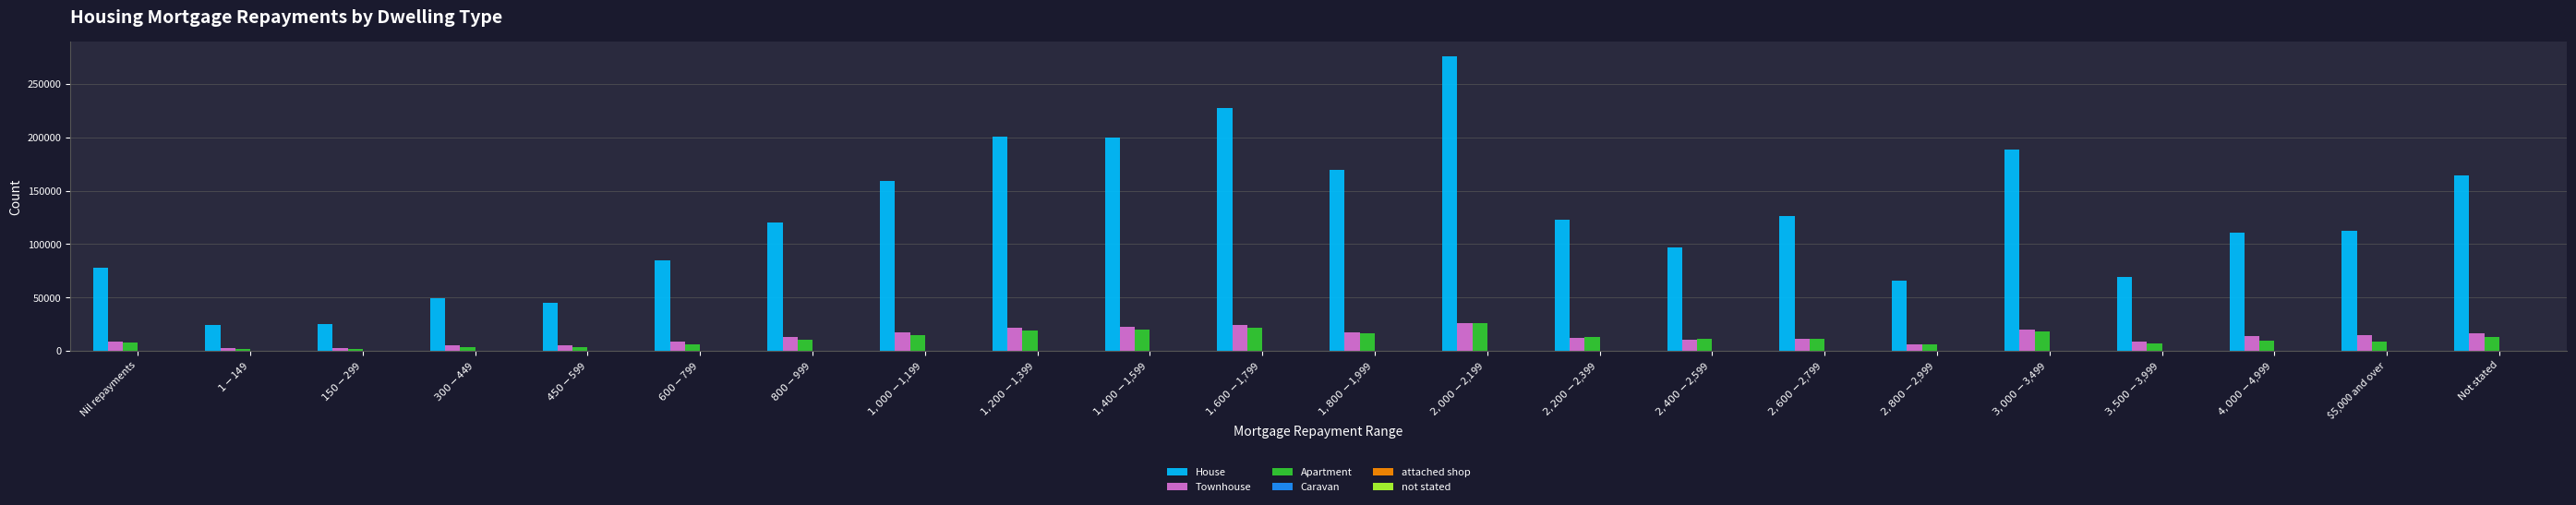

How many categories are shown in the chart?

22